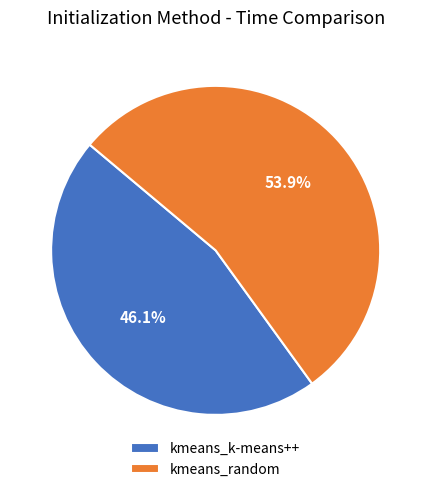

Approximately how many times larger is the value at kmeans_k-means++ compared to kmeans_random?

0.9